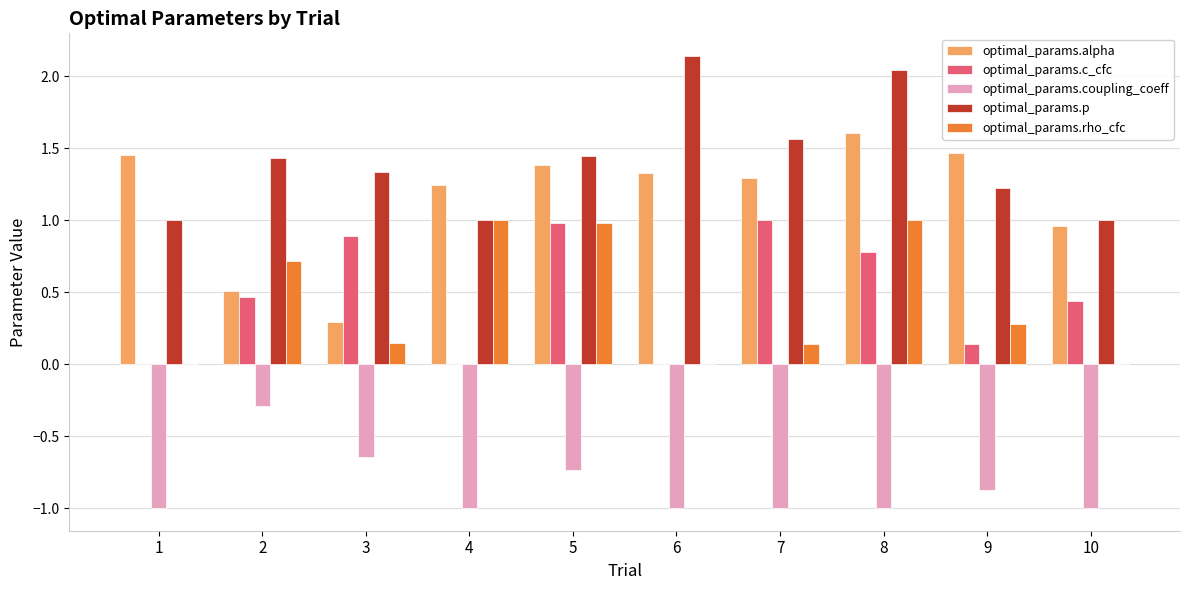

What is the sum of all optimal_params.alpha values?

11.5